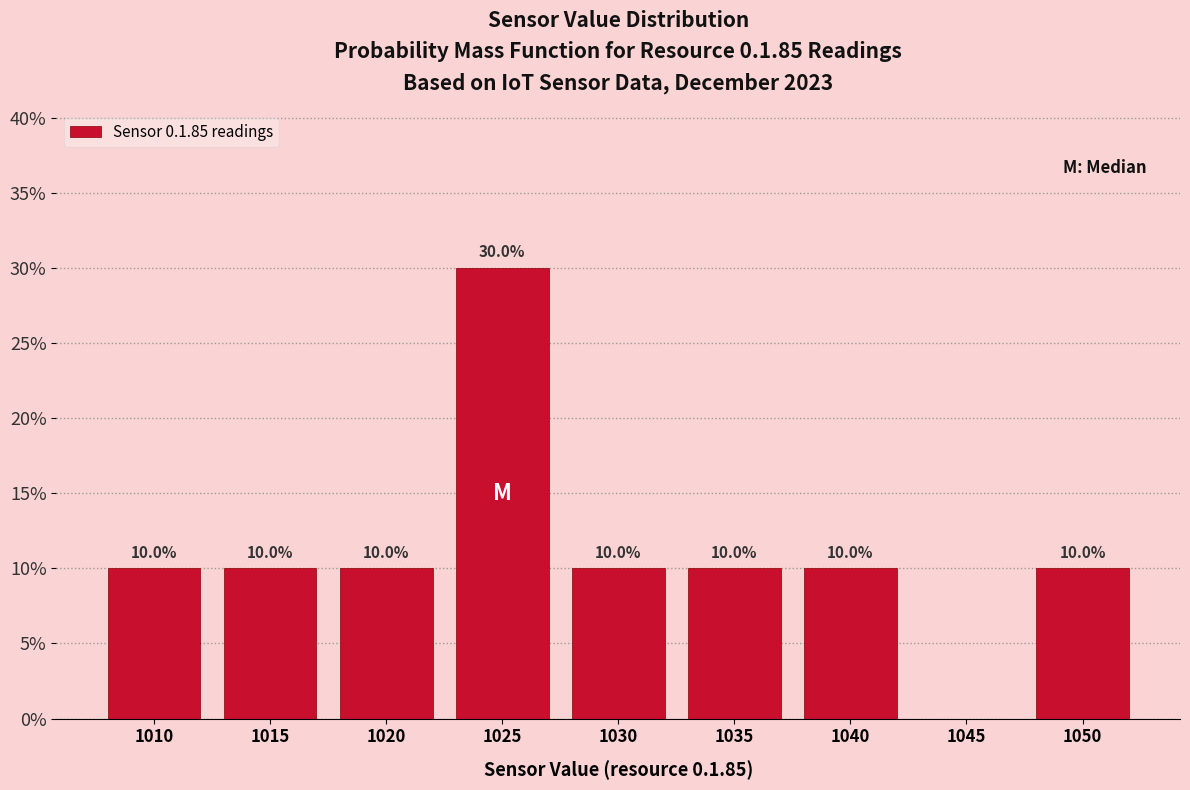

Reading right to left, list all the values displayed in this chart.

1050=10	1045=0	1040=10	1035=10	1030=10	1025=30	1020=10	1015=10	1010=10